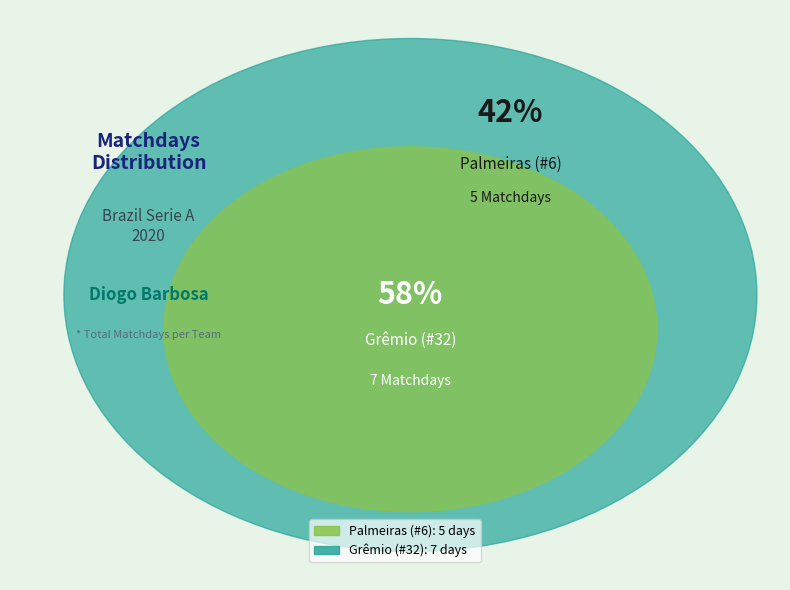

Does Palmeiras (#6) represent more than half of the total?

No